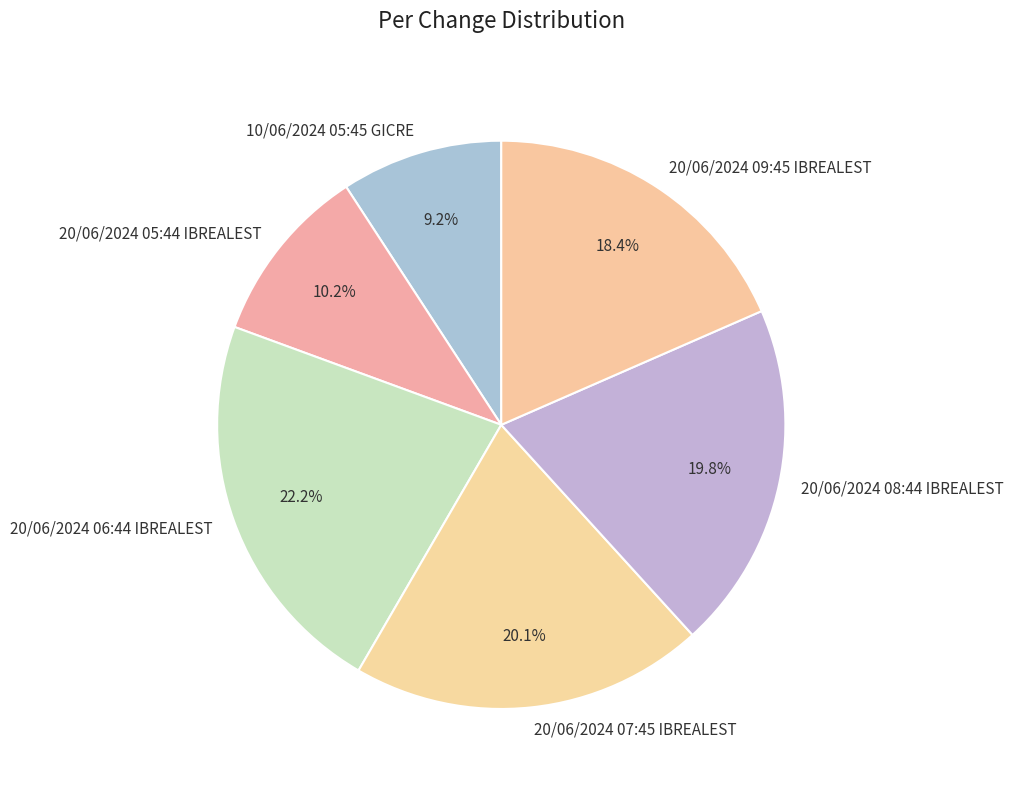

Which slice is the smallest?

10/06/2024 05:45 GICRE